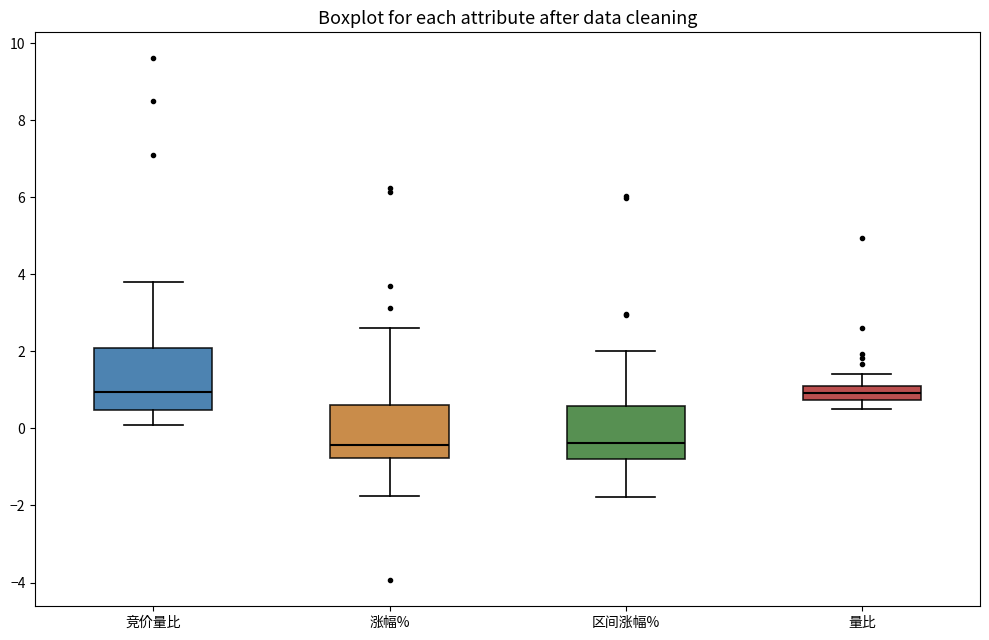

Comparing the boxes themselves (not the whiskers), which one is the tallest?

竞价量比